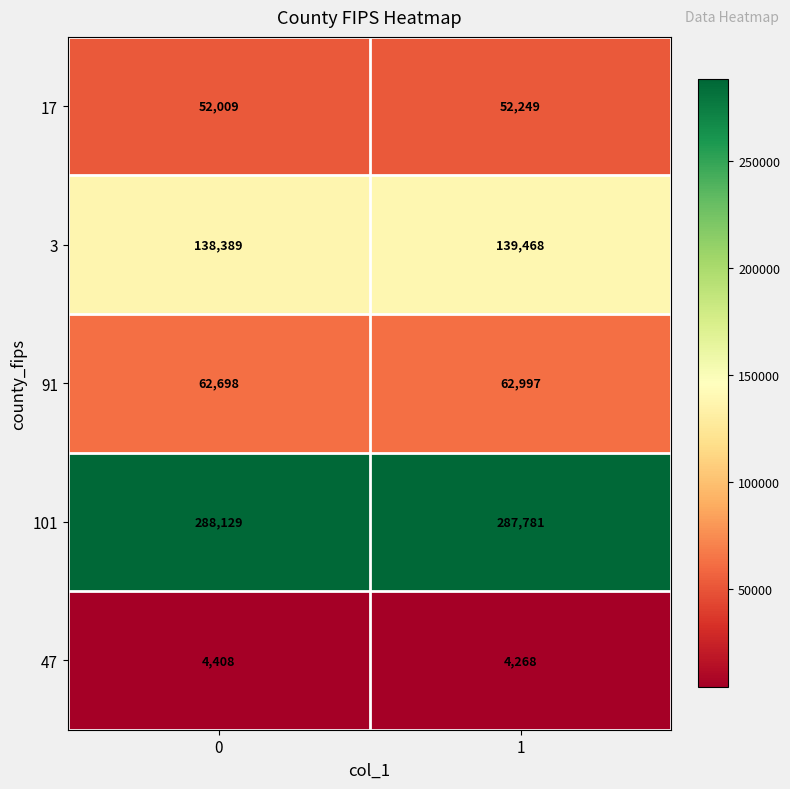

What is the greatest value displayed?

288129